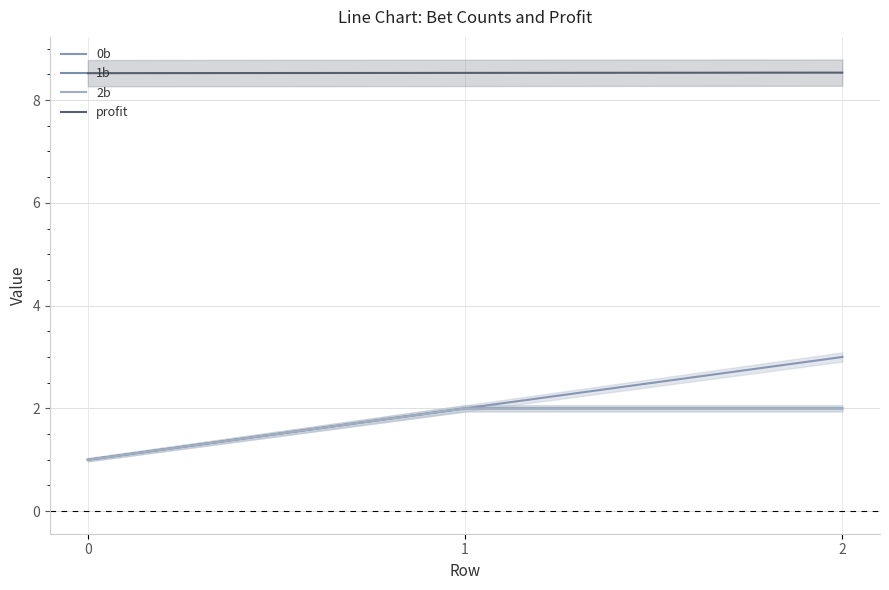

Reading left to right, extract all data points from this chart.

0b: 0=1.0	1=2.0	2=3.0
1b: 0=1.0	1=2.0	2=2.0
2b: 0=1.0	1=2.0	2=2.0
profit: 0=8.5	1=8.5	2=8.5